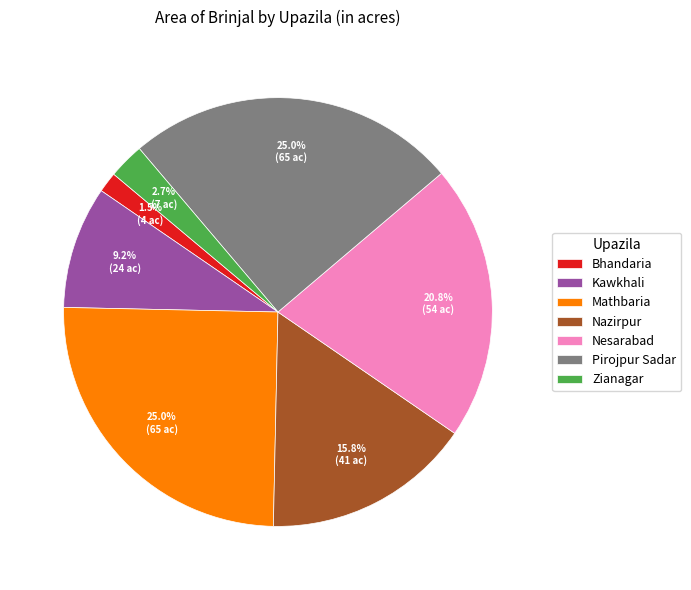

What portion of the pie excludes Bhandaria?

98.5%